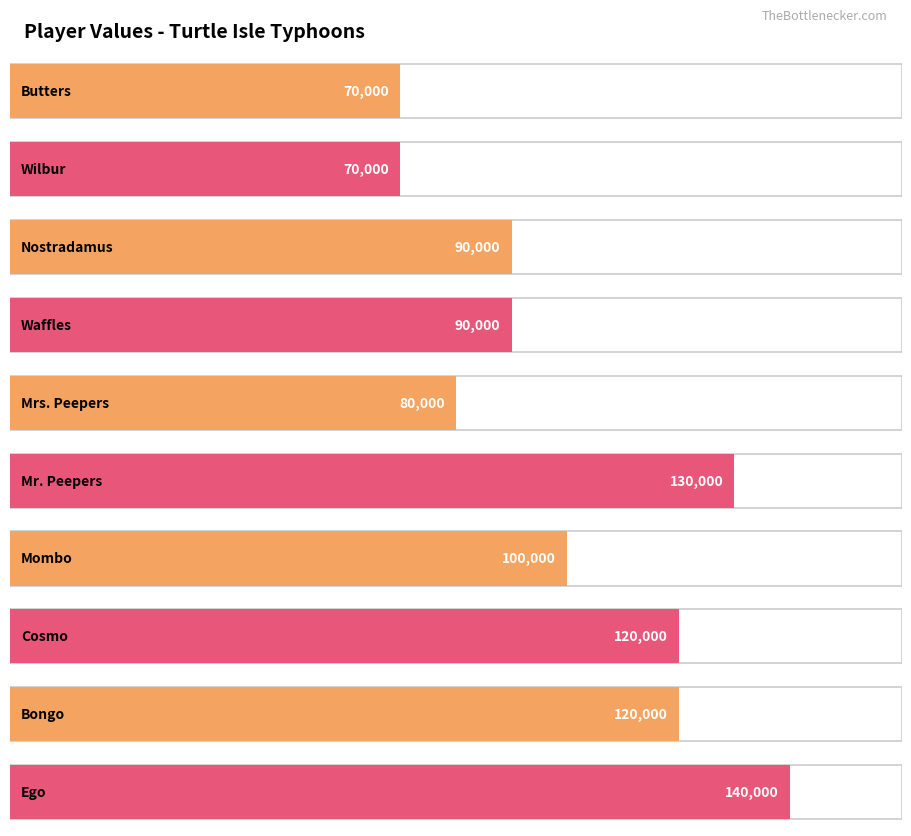

What is the greatest value displayed?

140000